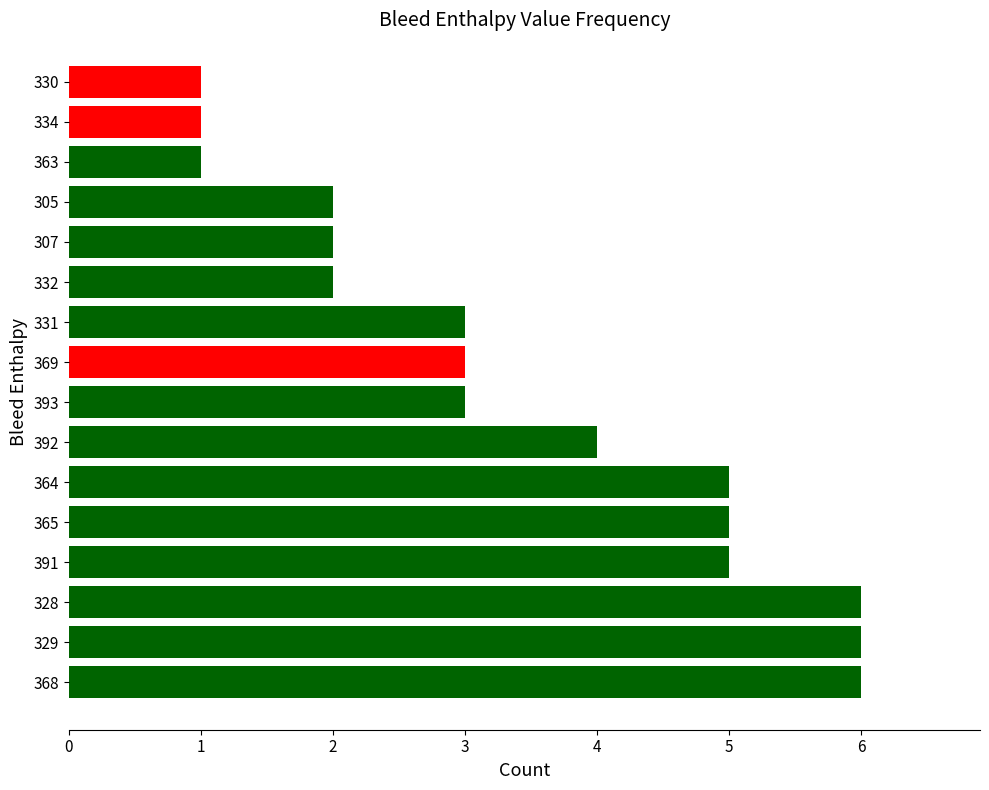

What is the minimum value shown in the chart?

1